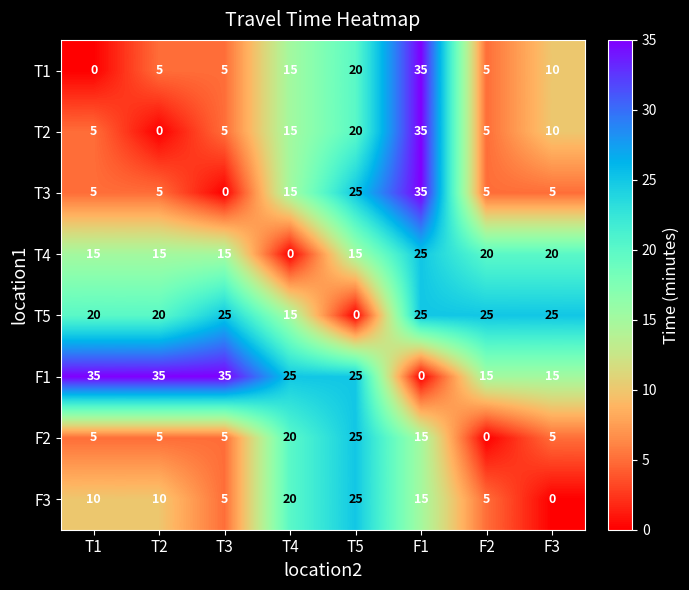

What is the sum of all T5 values?

155